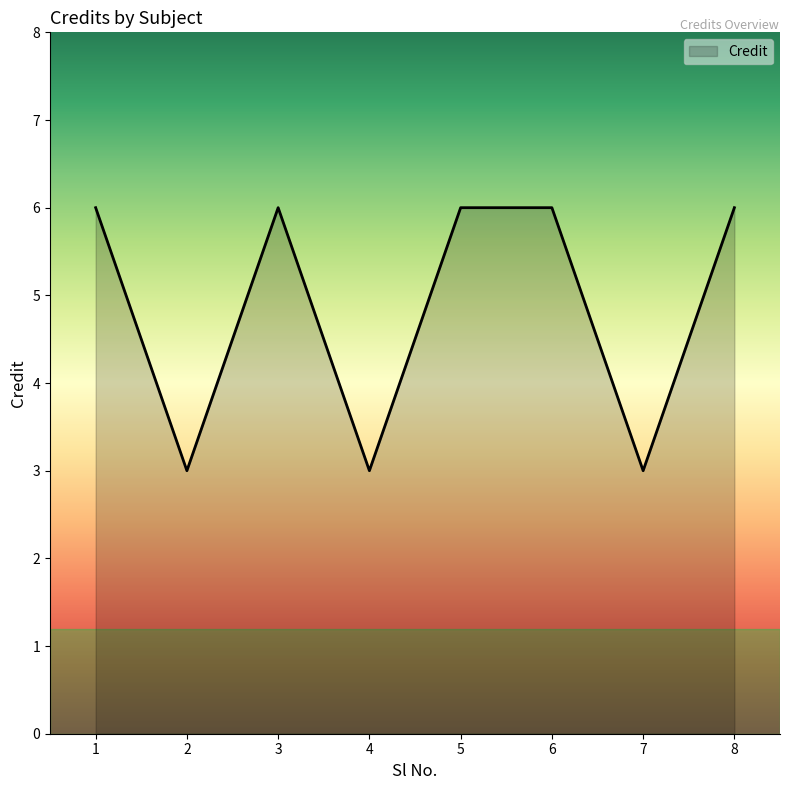

Where is the first local minimum?

2